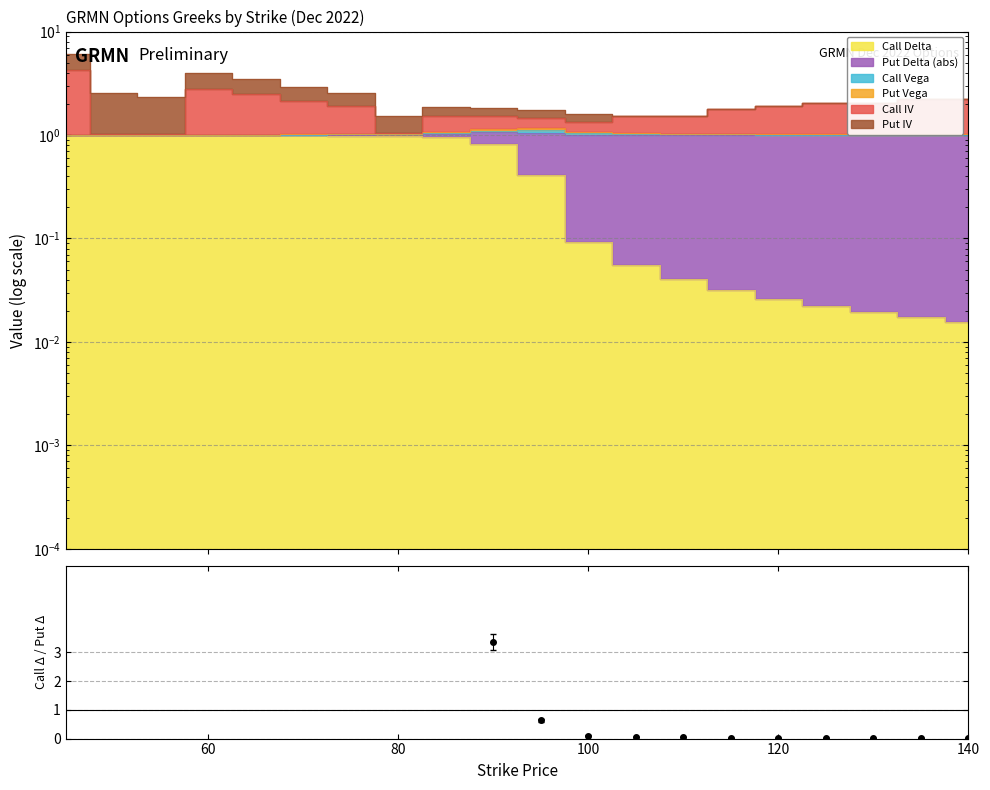

The value at 14 is 0.0. True or false?

False